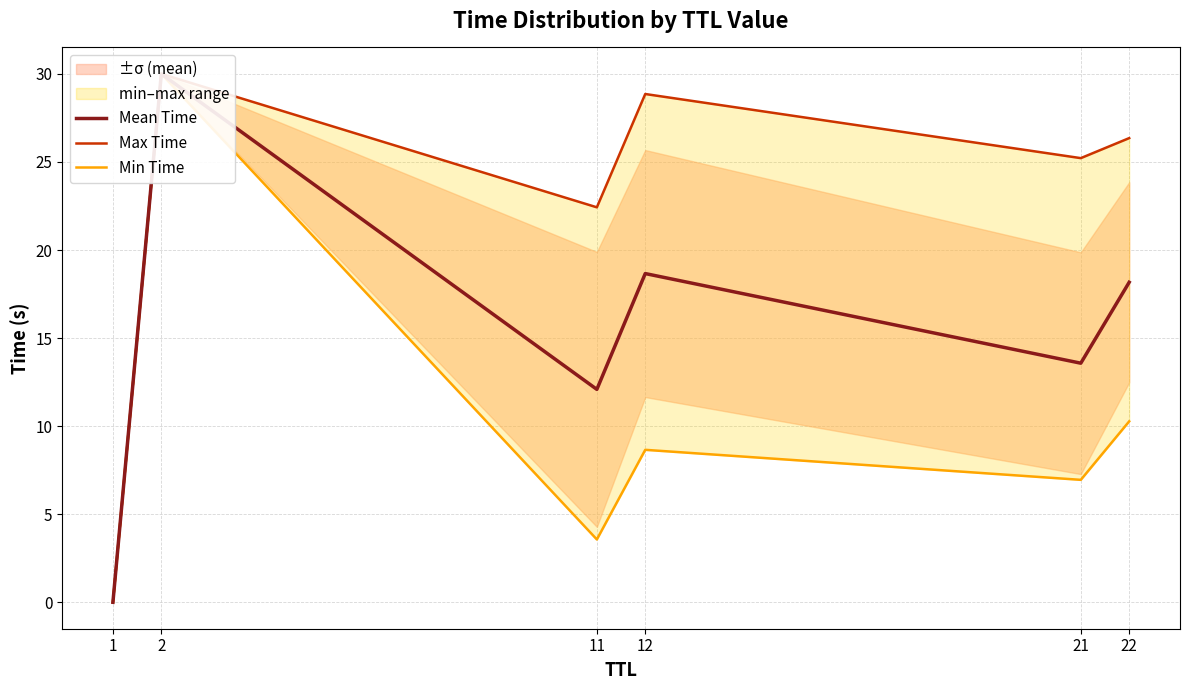

True or false: Mean Time and Max Time intersect in this chart.

False